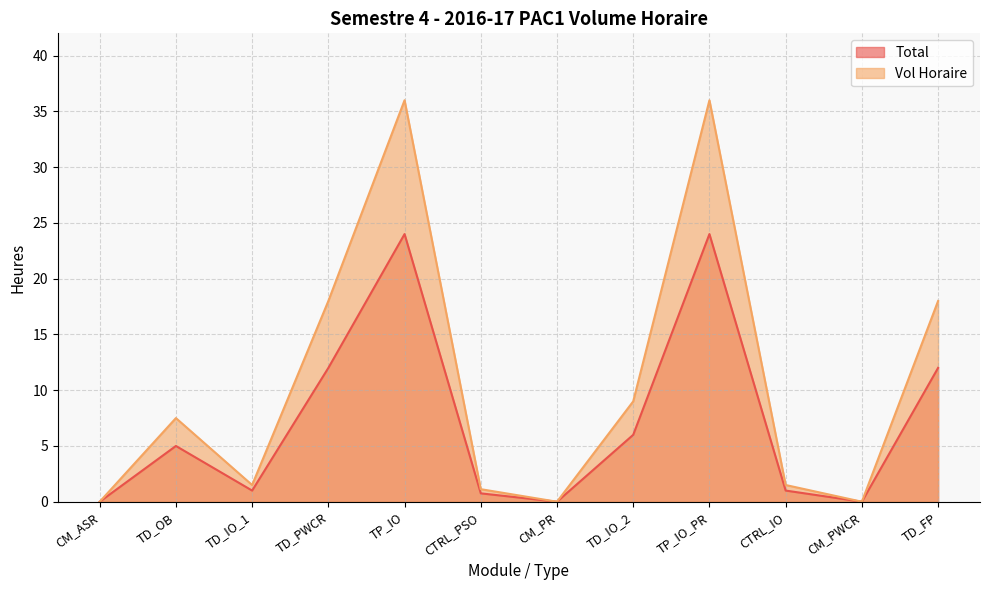

Between TD_PWCR and CM_PR, which series saw the biggest shift?

Vol Horaire